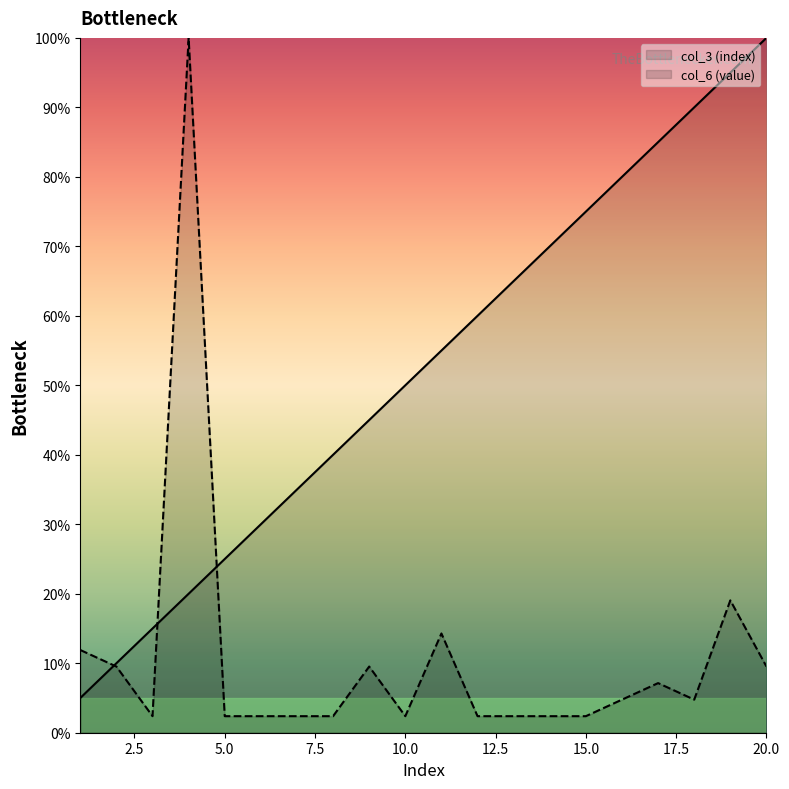

After their last crossing, which series has the higher values: col_6 (value) or col_3 (index)?

col_3 (index)